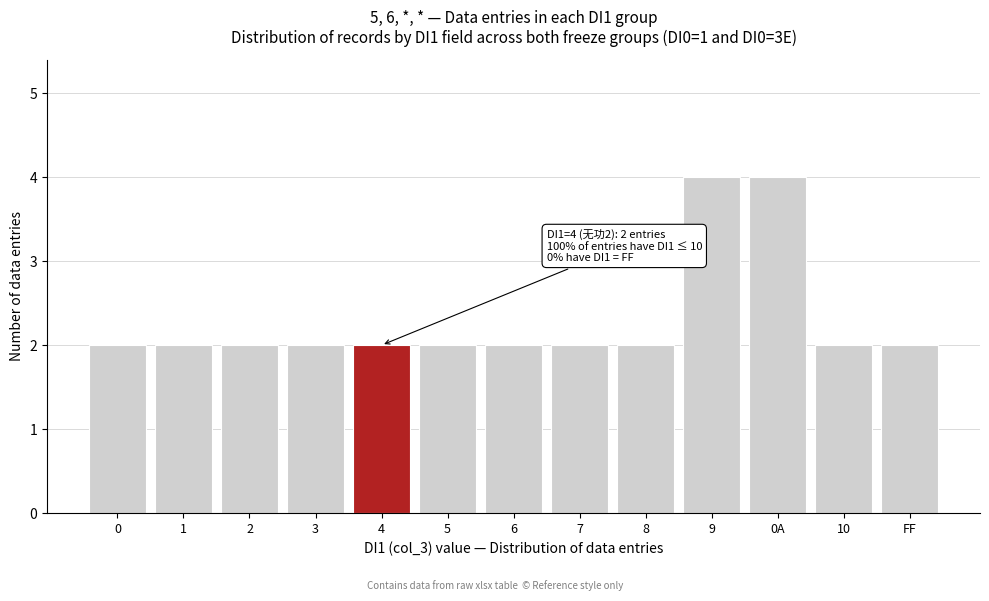

Reading left to right, transcribe all the data shown in this chart.

0=2	1=2	2=2	3=2	4=2	5=2	6=2	7=2	8=2	9=4	0A=4	10=2	FF=2